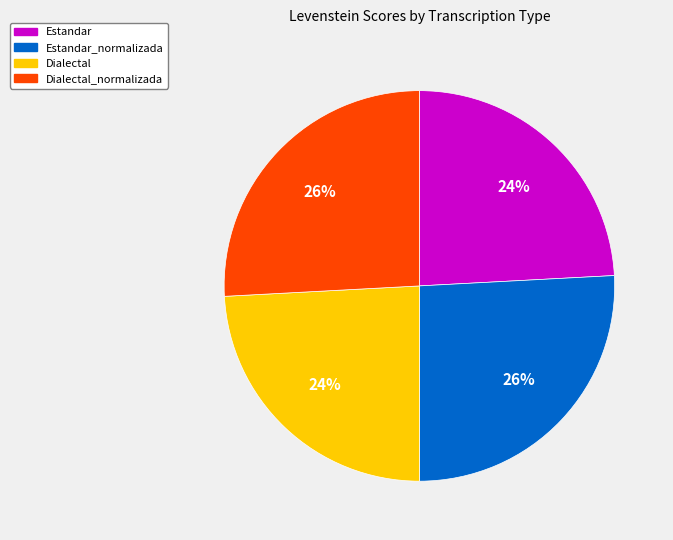

Is there a majority slice in this chart?

No